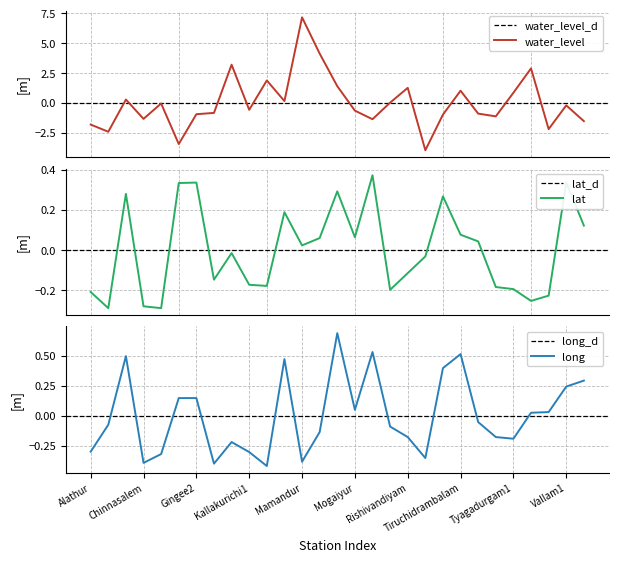

At which label does water_level (in m) reach its peak?

Mamandur